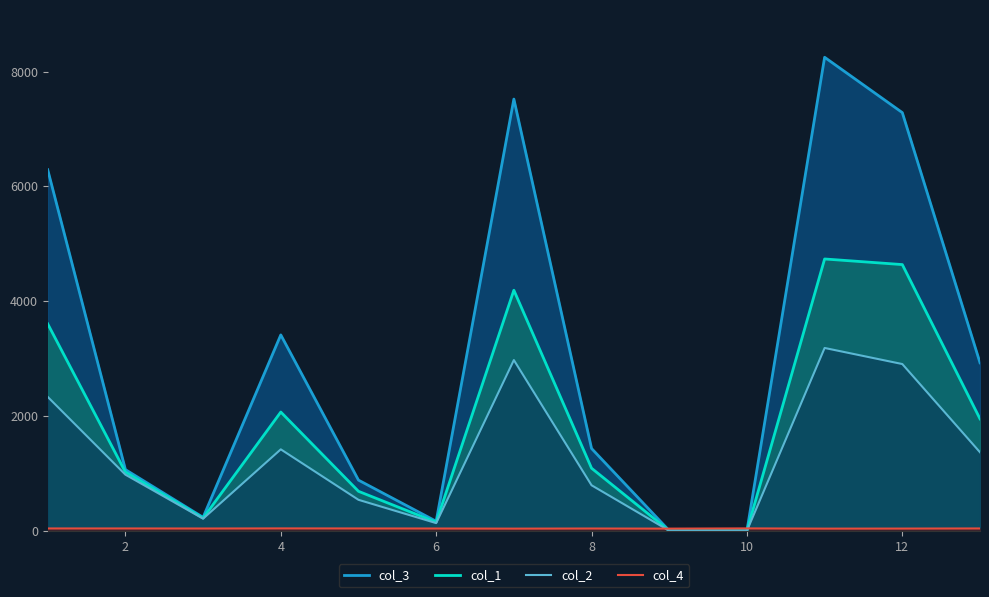

What is the greatest value displayed?

8248.4